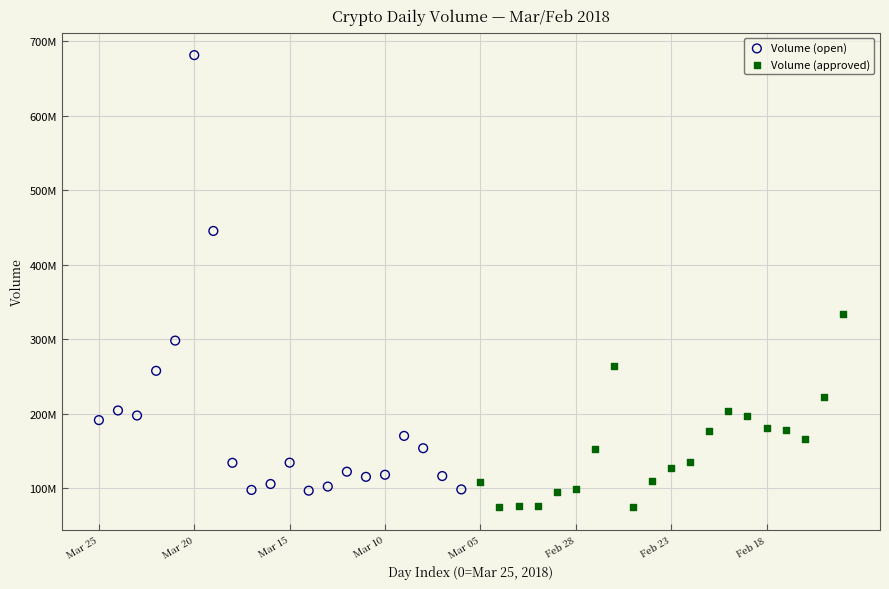

What are all the series names shown in the legend?

Volume (open), Volume (approved)